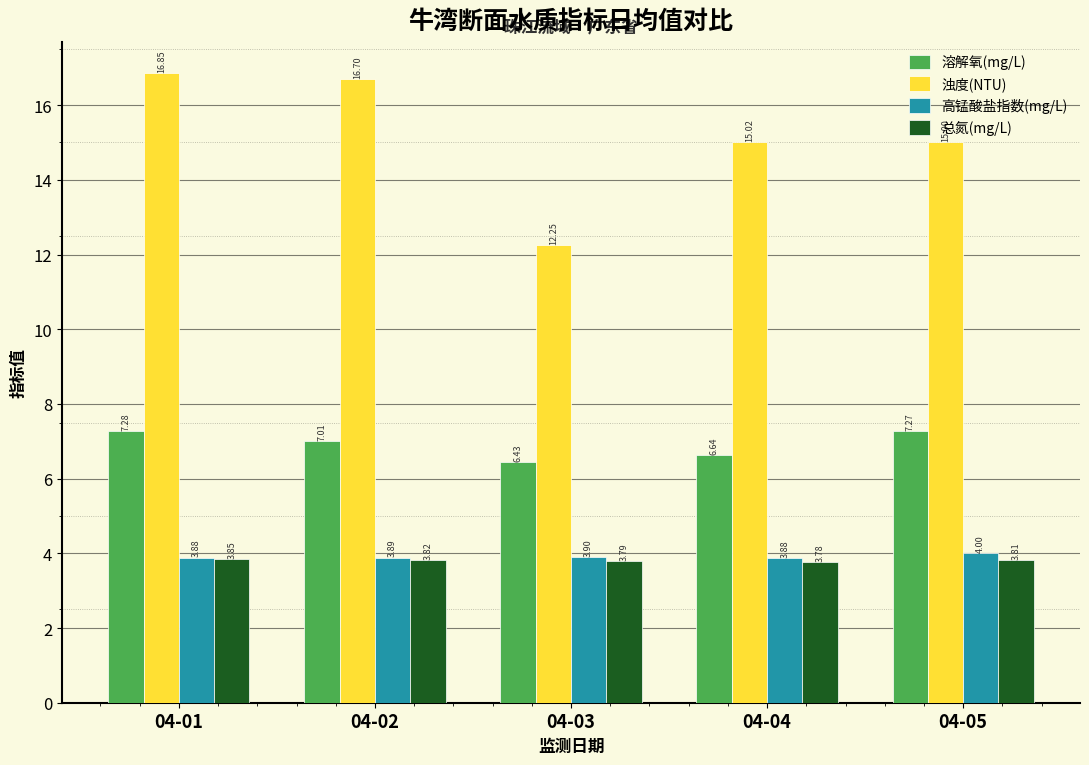

Are the bars grouped side by side (vs. stacked)?

Yes